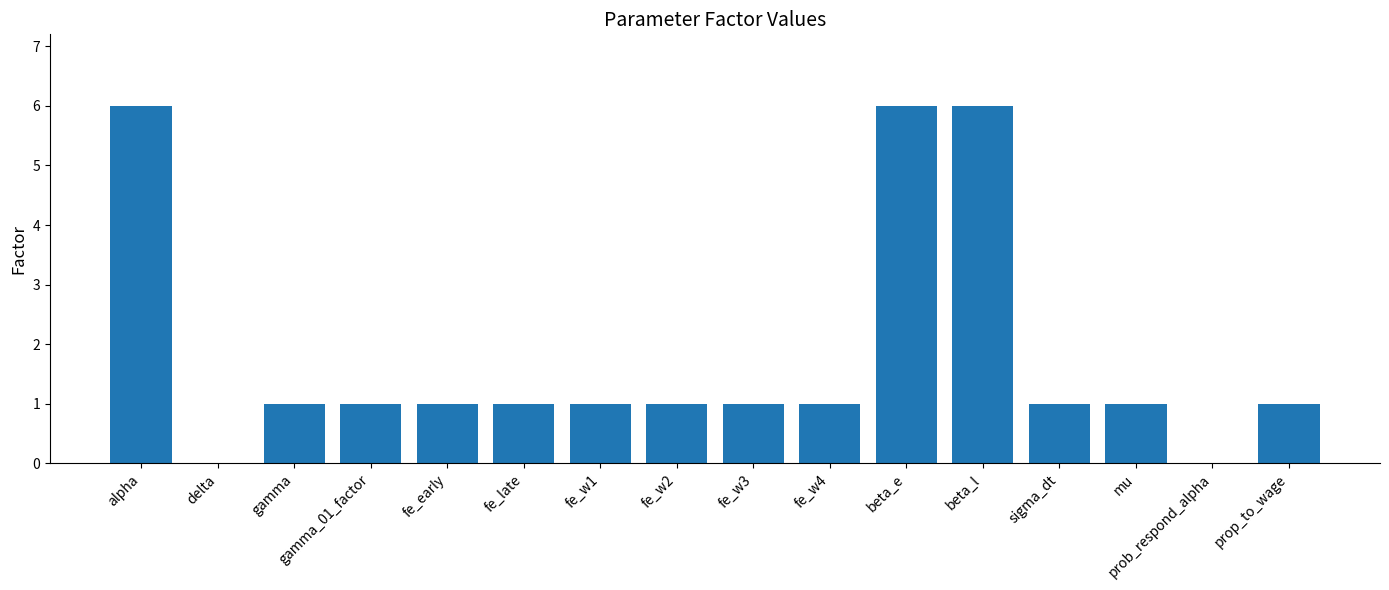

What is the sum of all values?

29.0